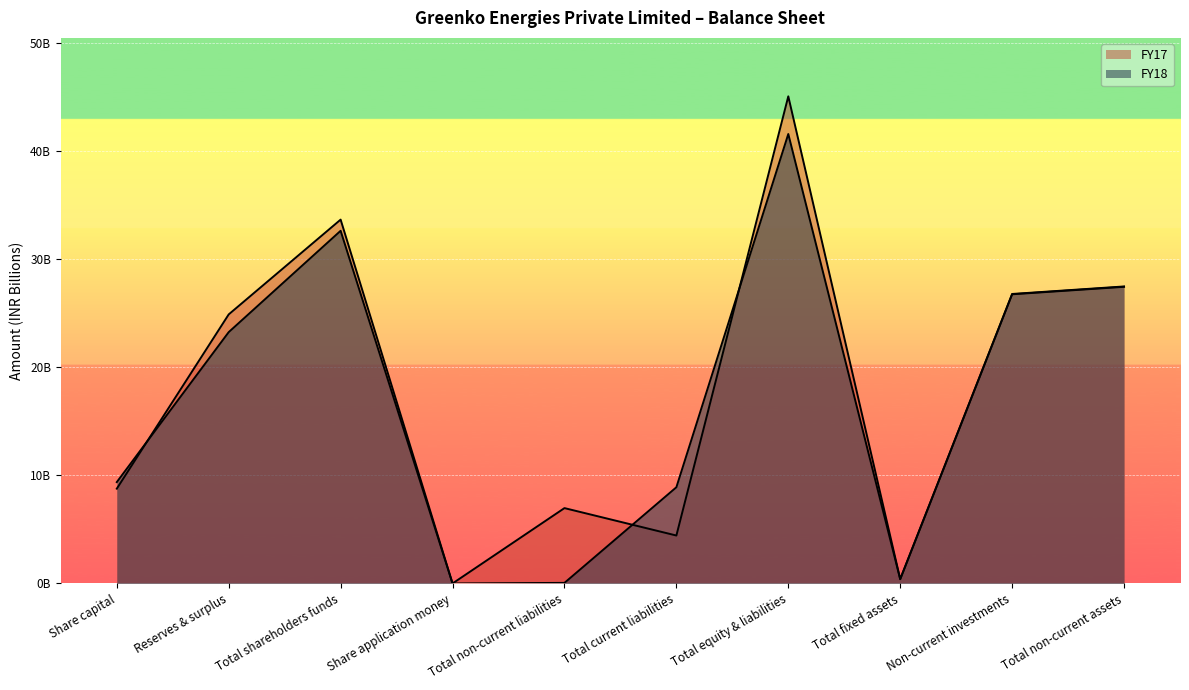

What is the value of the FY17 point at the 6th from the left?

4.4